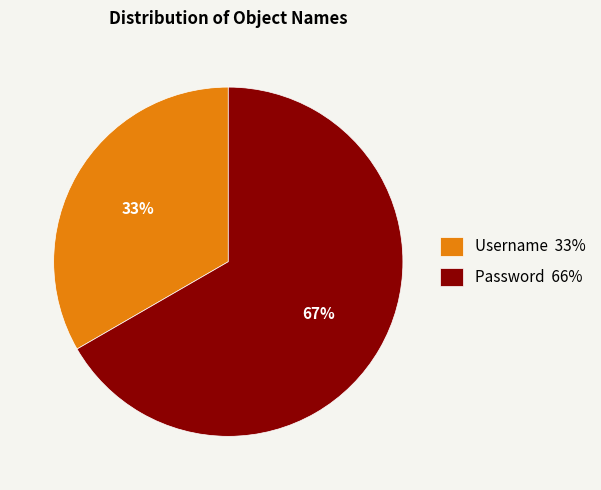

Count the number of slices in the pie.

2